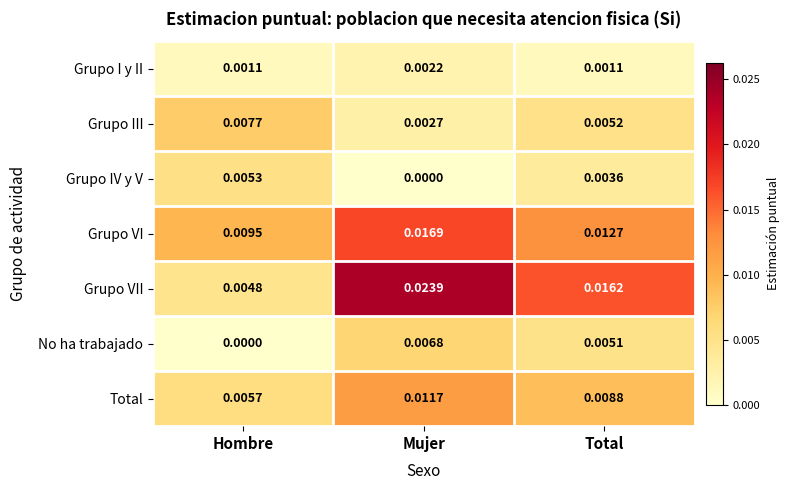

Which series changed the most between Hombre and Total?

Grupo VII